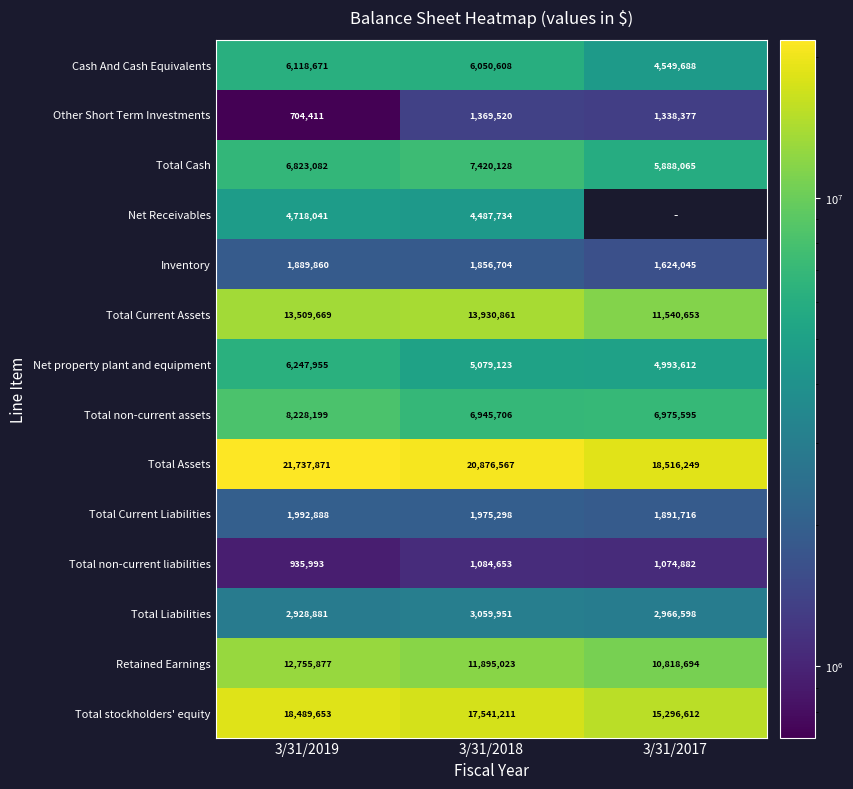

Which series changed the most between 3/31/2019 and 3/31/2018?

Total non-current assets